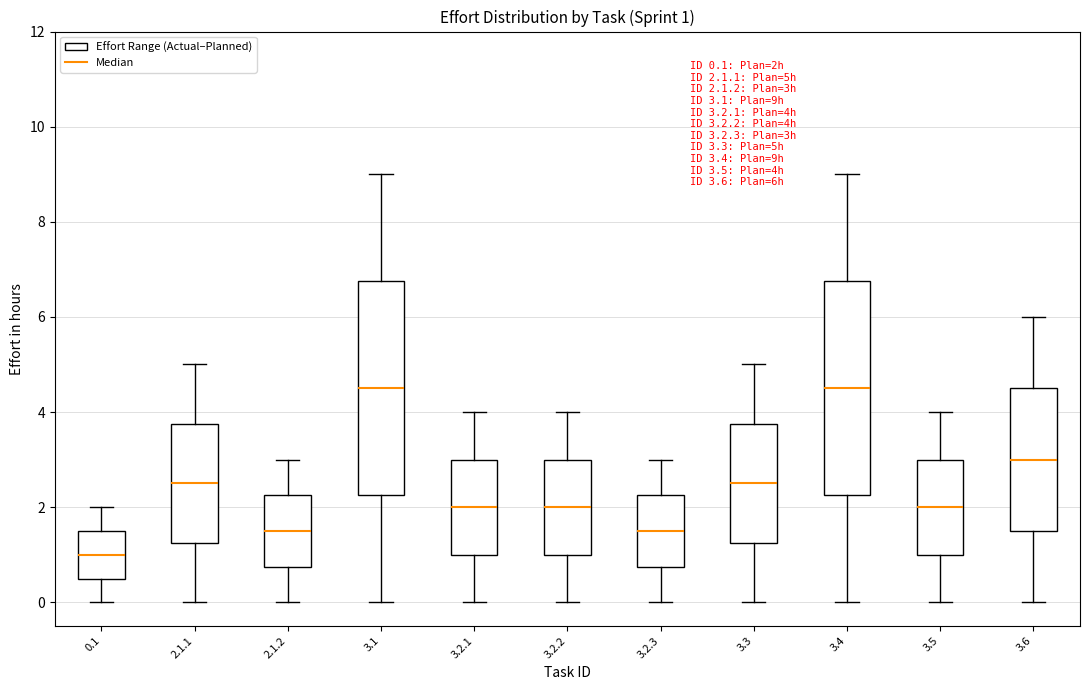

Which box's median line is the lowest?

0.1